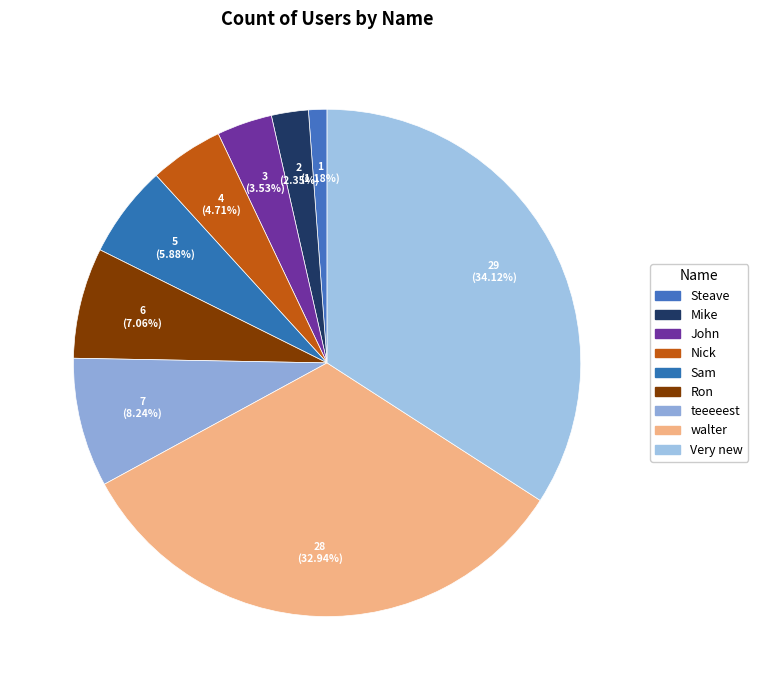

Count the number of slices in the pie.

9